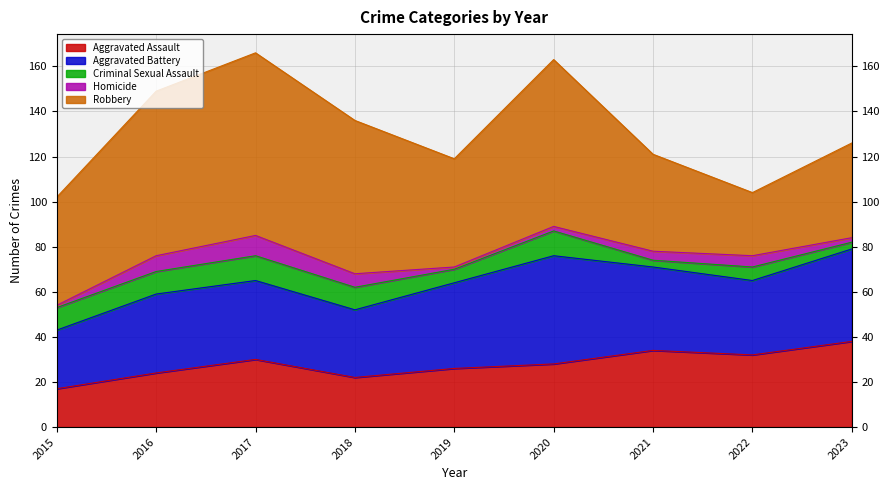

Which category has the highest value across all series?

2017